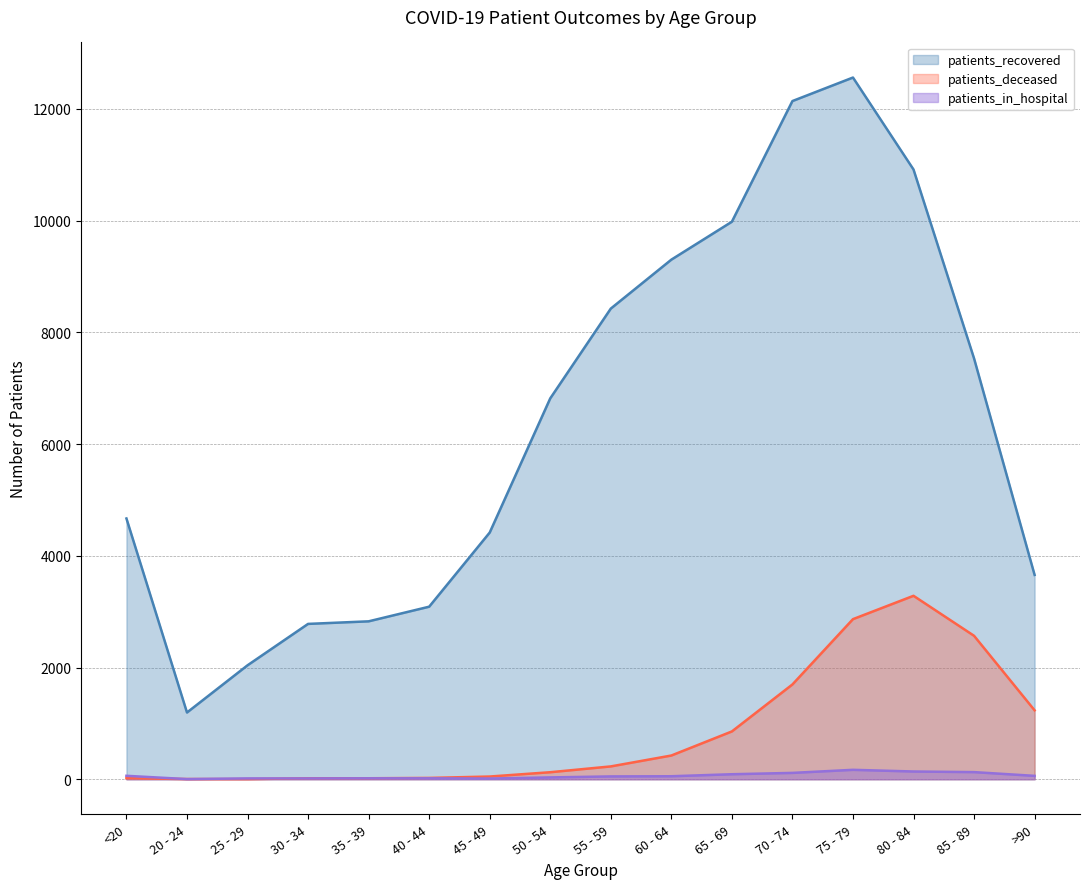

Is it true that patients_recovered equals 17916 at 75 - 79?

False